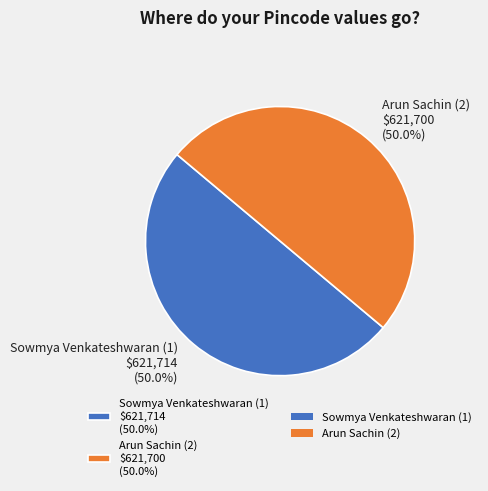

What is the ratio of the value at Sowmya Venkateshwaran (1) to the value at Arun Sachin (2)?

1.0